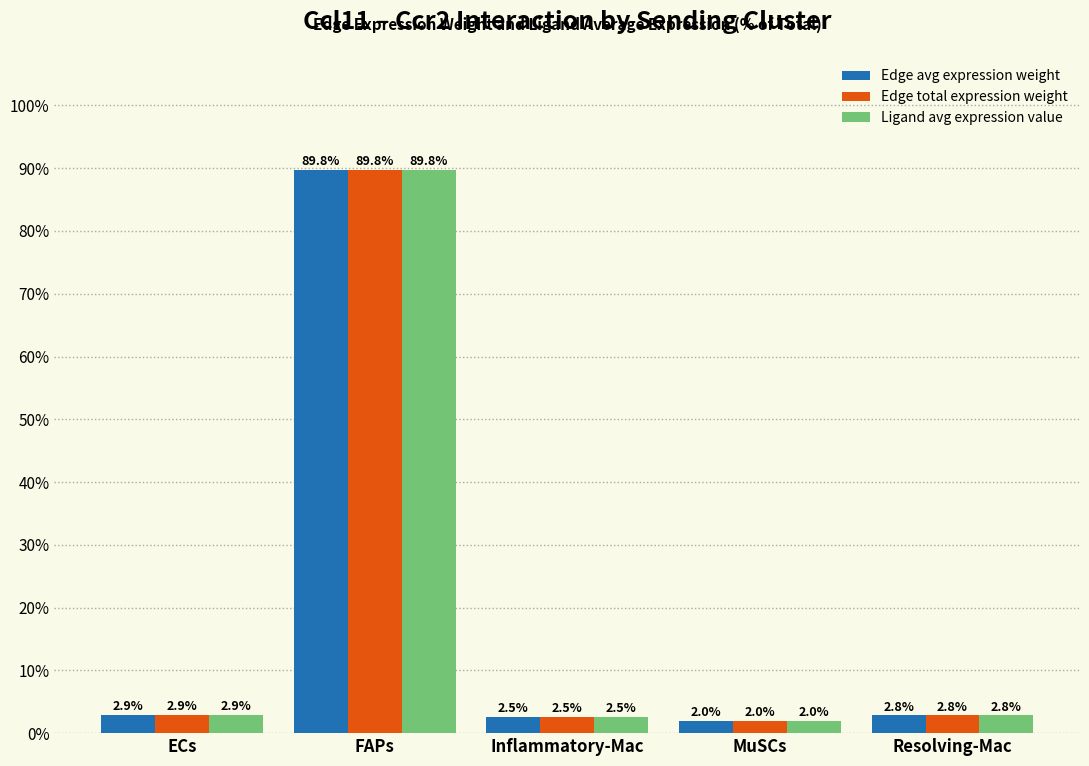

Reading left to right, what are all the values shown in this chart?

Edge avg expression weight: ECs=2.9	FAPs=89.8	Inflammatory-Mac=2.5	MuSCs=2.0	Resolving-Mac=2.8
Edge total expression weight: ECs=2.9	FAPs=89.8	Inflammatory-Mac=2.5	MuSCs=2.0	Resolving-Mac=2.8
Ligand avg expression value: ECs=2.9	FAPs=89.8	Inflammatory-Mac=2.5	MuSCs=2.0	Resolving-Mac=2.8